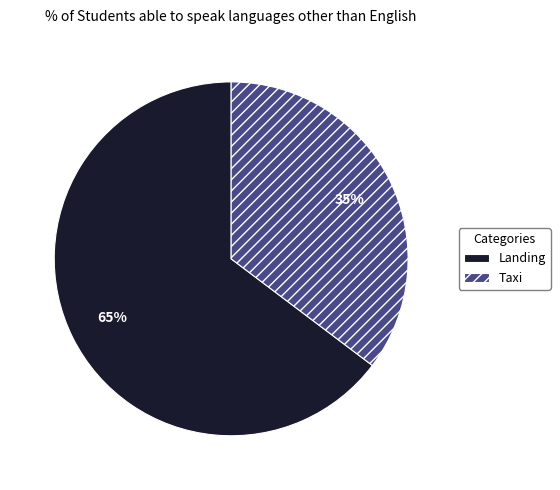

Rank the categories by value from highest to lowest.

Landing, Taxi